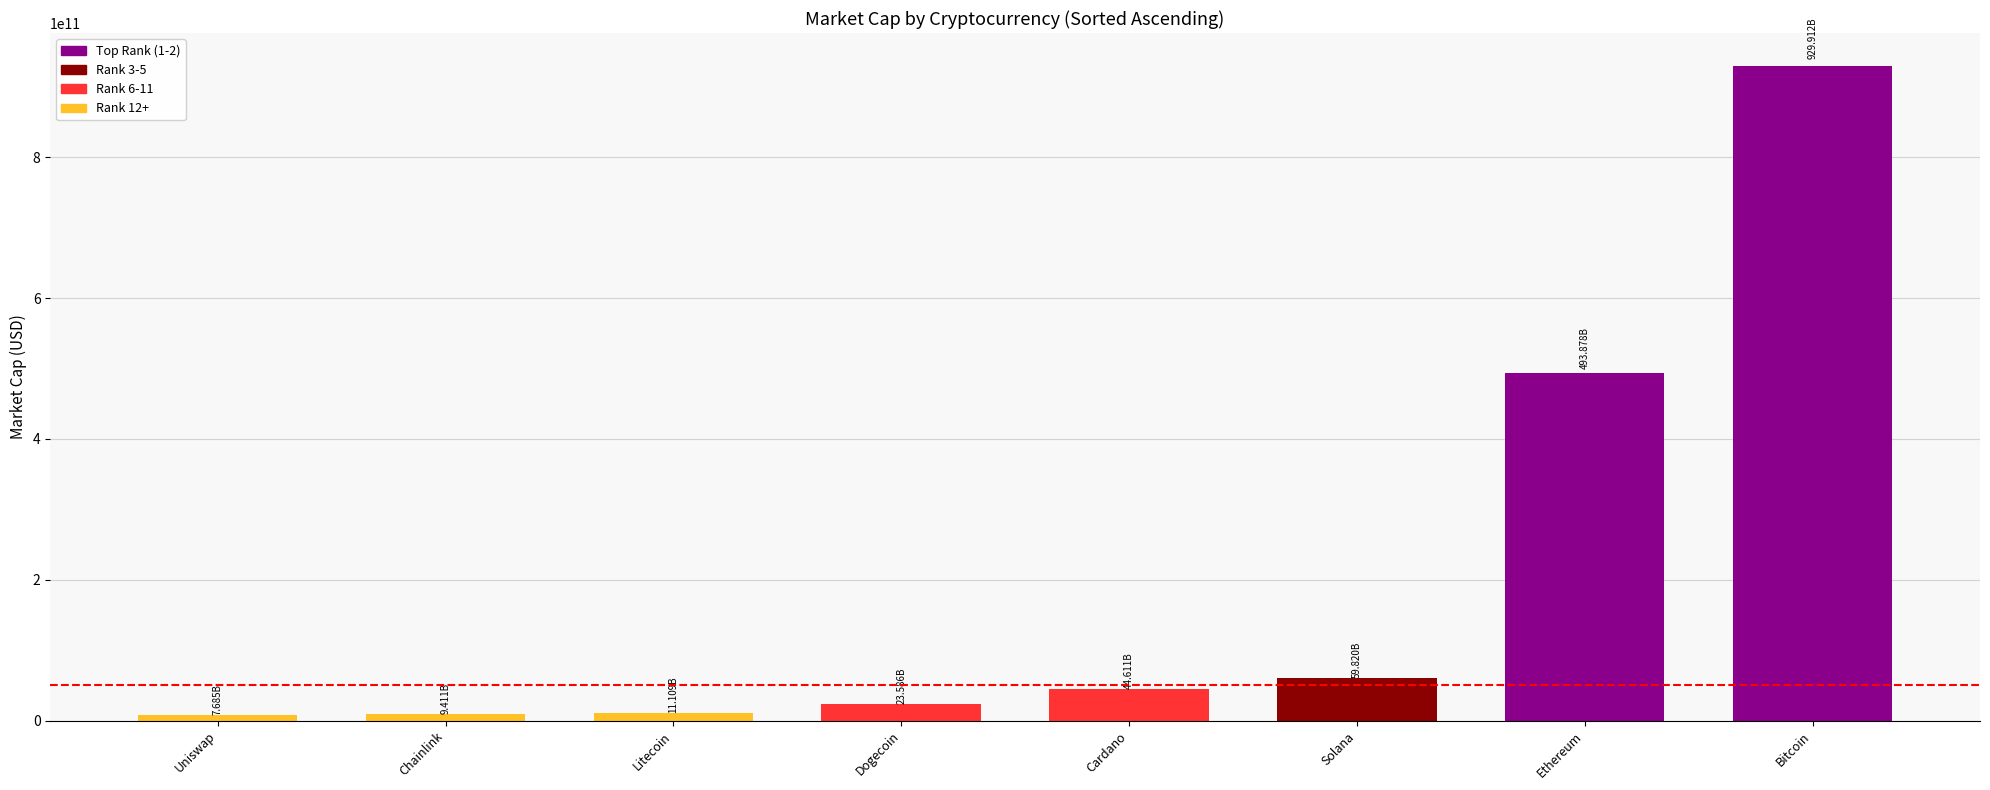

Are the bars horizontal?

No